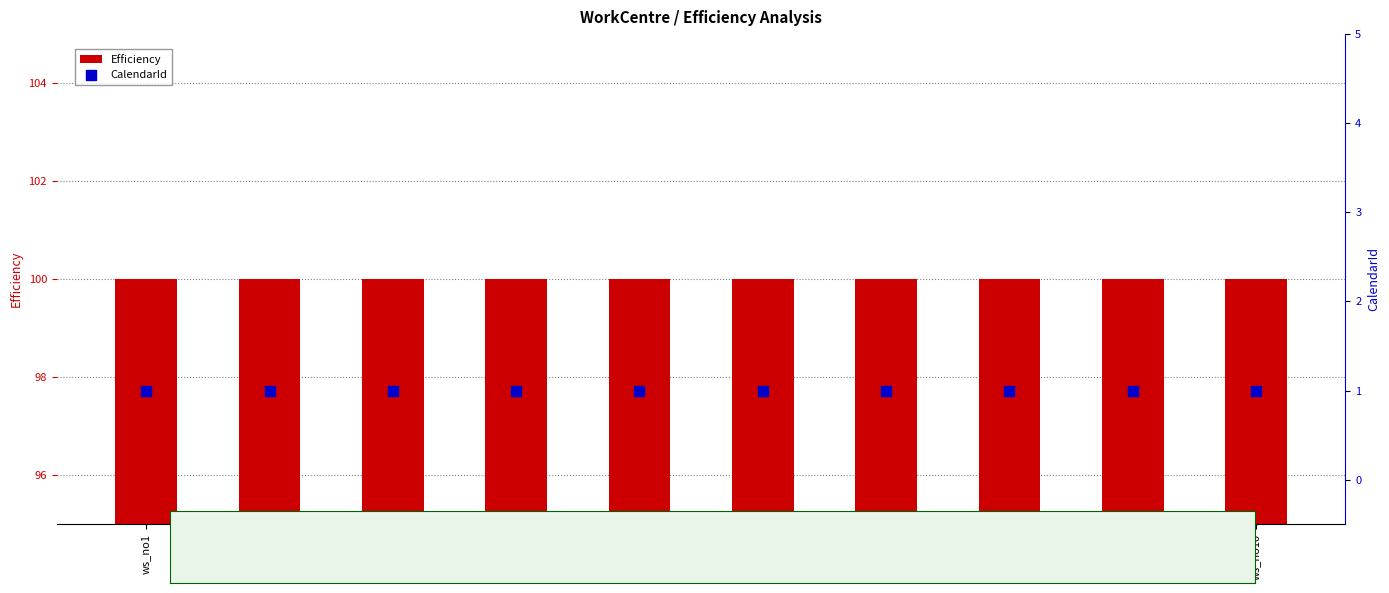

Which series reaches the minimum Y coordinate?

CalendarId